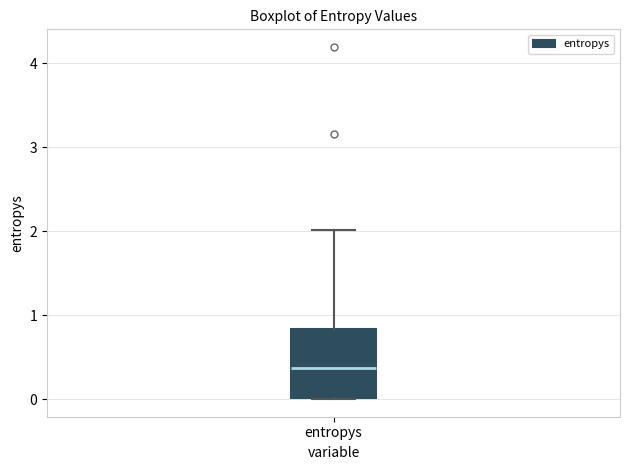

Read this box plot against the y-axis: the position of the median line, the range covered by the box, and the ends of both whiskers. The values are not printed on the chart, so give them approximately, as read against the axis.

median 0.4, box 0.0 to 0.8, whiskers 0.0 to 2.0